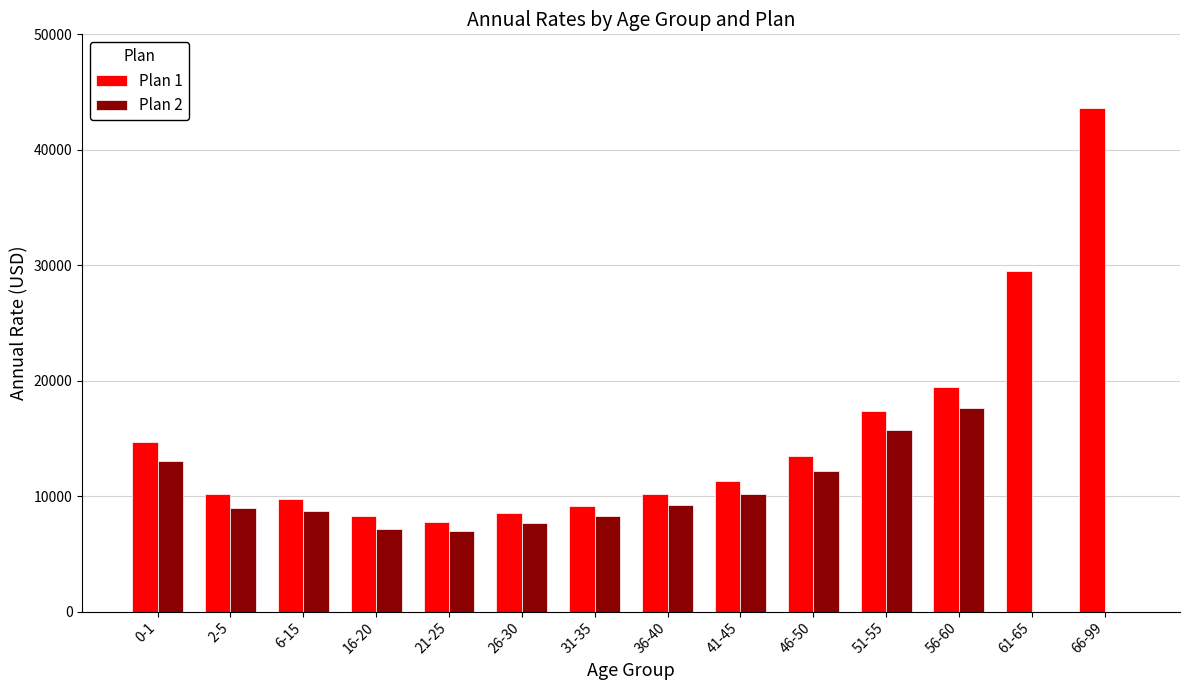

Is the value of Plan 1 at 2-5 greater than the value of Plan 2 at 61-65?

Yes